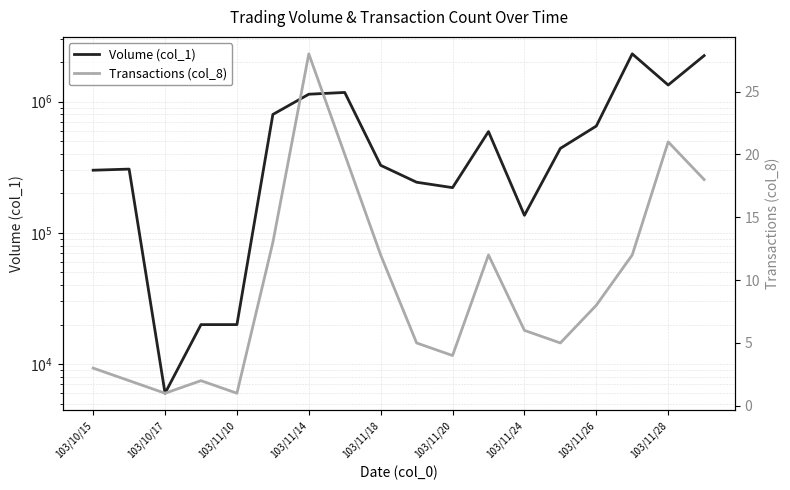

True or false: Volume (col_1) and Transactions (col_8) intersect in this chart.

False